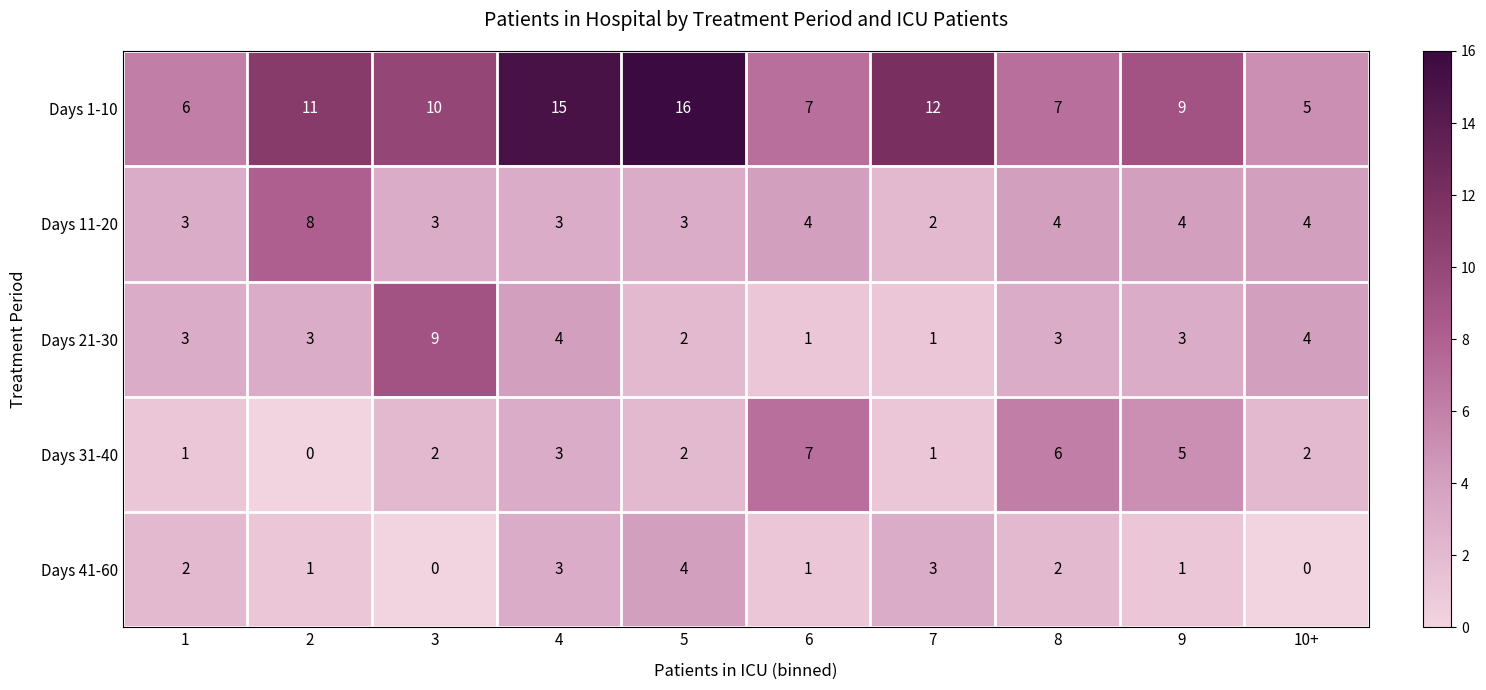

Rank the series at 2 from highest to lowest value.

Days 1-10, Days 11-20, Days 21-30, Days 41-60, Days 31-40